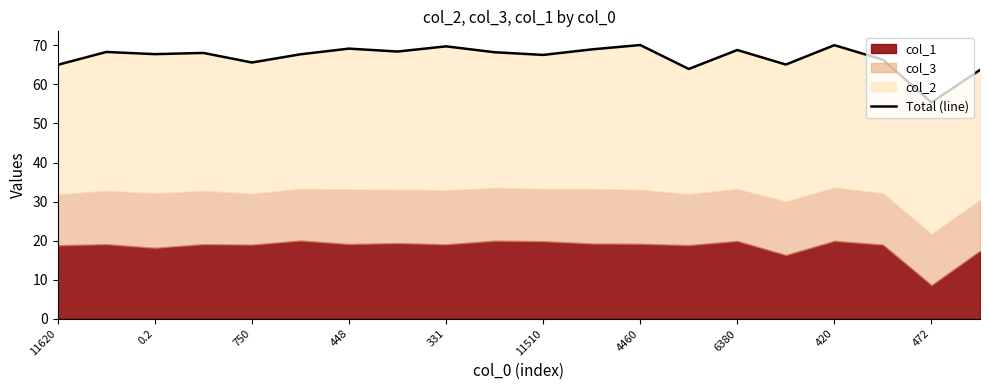

Where is the first local minimum?

0.2